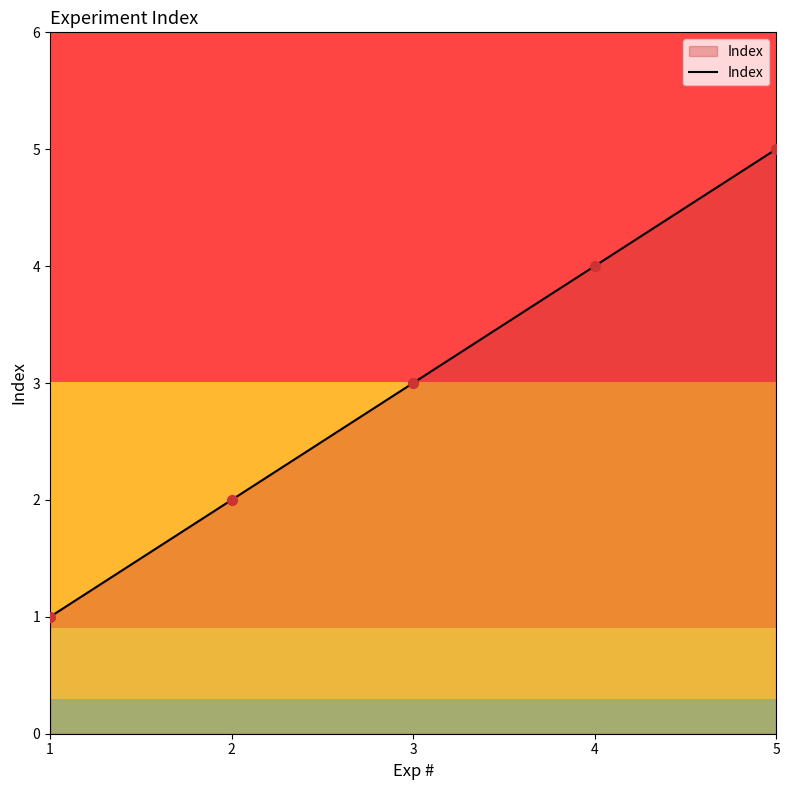

What is the change in value from 3 to 5?

+2